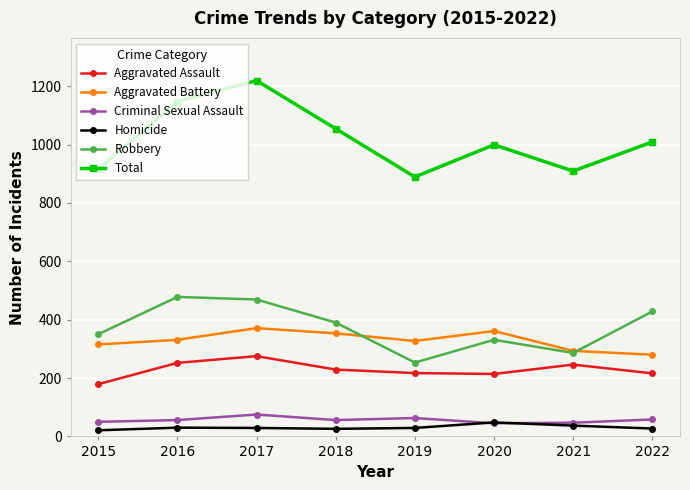

True or false: Criminal Sexual Assault has a value of 47 at 2021.

True